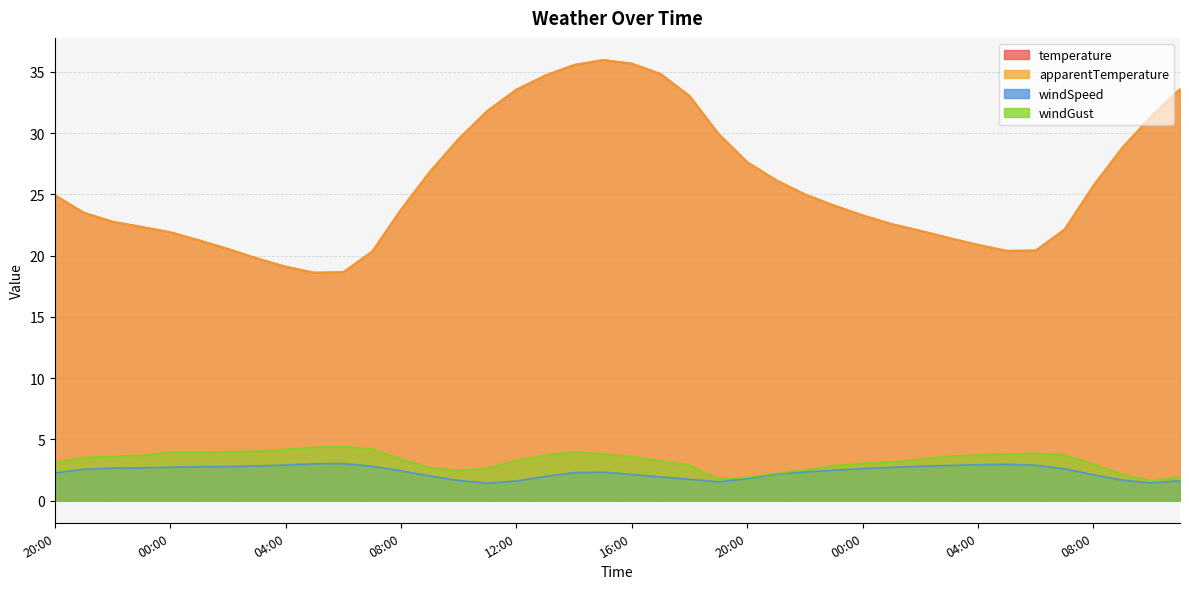

Reading right to left, what are all the values shown in this chart?

temperature: 33.6	31.4	28.8	25.7	22.1	20.4	20.4	20.9	21.4	22.0	22.6	23.3	24.1	25.0	26.2	27.6	30.0	33.0	34.8	35.7	36.0	35.6	34.7	33.6	31.8	29.5	26.9	23.8	20.4	18.7	18.6	19.1	19.8	20.6	21.3	21.9	22.4	22.8	23.5	24.9
apparentTemperature: 33.6	31.4	28.8	25.7	22.1	20.4	20.4	20.9	21.4	22.0	22.6	23.3	24.1	25.0	26.2	27.6	30.0	33.0	34.8	35.7	36.0	35.6	34.7	33.6	31.8	29.5	26.9	23.8	20.4	18.7	18.6	19.1	19.8	20.6	21.3	21.9	22.4	22.8	23.5	24.9
windSpeed: 1.6	1.4	1.7	2.1	2.6	2.9	3.0	2.9	2.9	2.8	2.7	2.6	2.5	2.4	2.2	1.8	1.5	1.8	1.9	2.1	2.3	2.3	2.0	1.6	1.4	1.6	2.0	2.4	2.8	3.0	3.0	2.9	2.8	2.8	2.8	2.7	2.7	2.6	2.6	2.3
windGust: 1.9	1.6	2.1	3.0	3.8	3.9	3.8	3.8	3.6	3.4	3.2	3.0	2.9	2.5	2.2	1.9	1.8	2.9	3.2	3.6	3.8	4.0	3.7	3.3	2.7	2.5	2.7	3.4	4.2	4.4	4.4	4.2	4.0	4.0	4.0	4.0	3.7	3.6	3.5	3.1